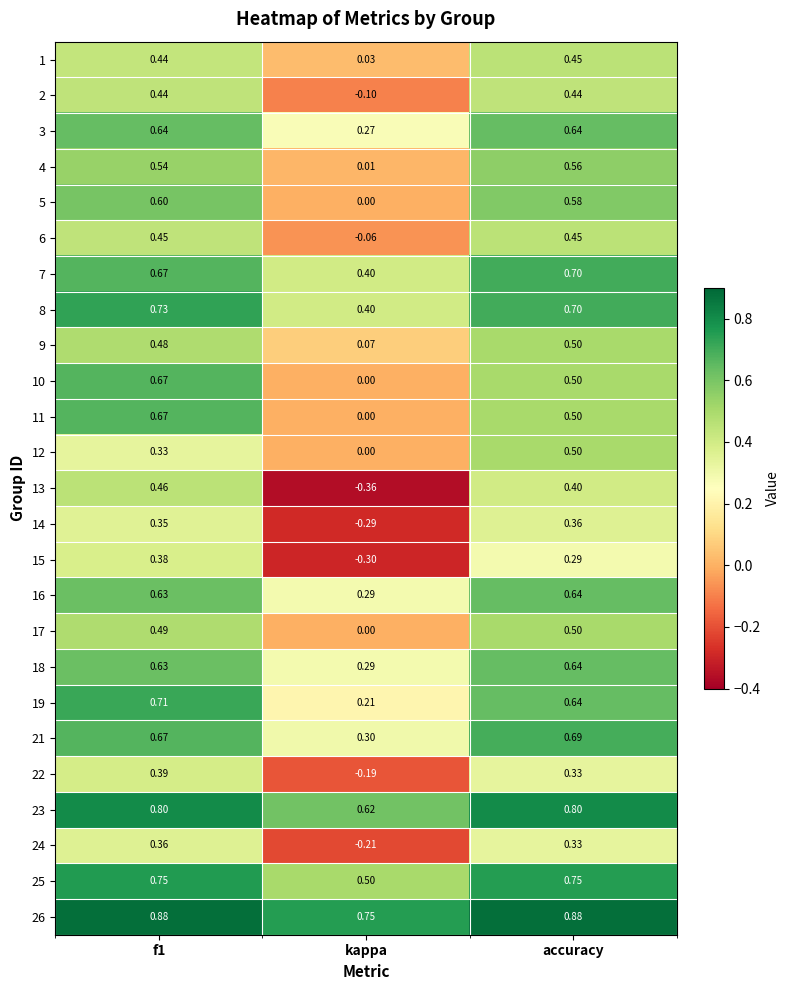

Where is 1 nearest to the value 0?

kappa